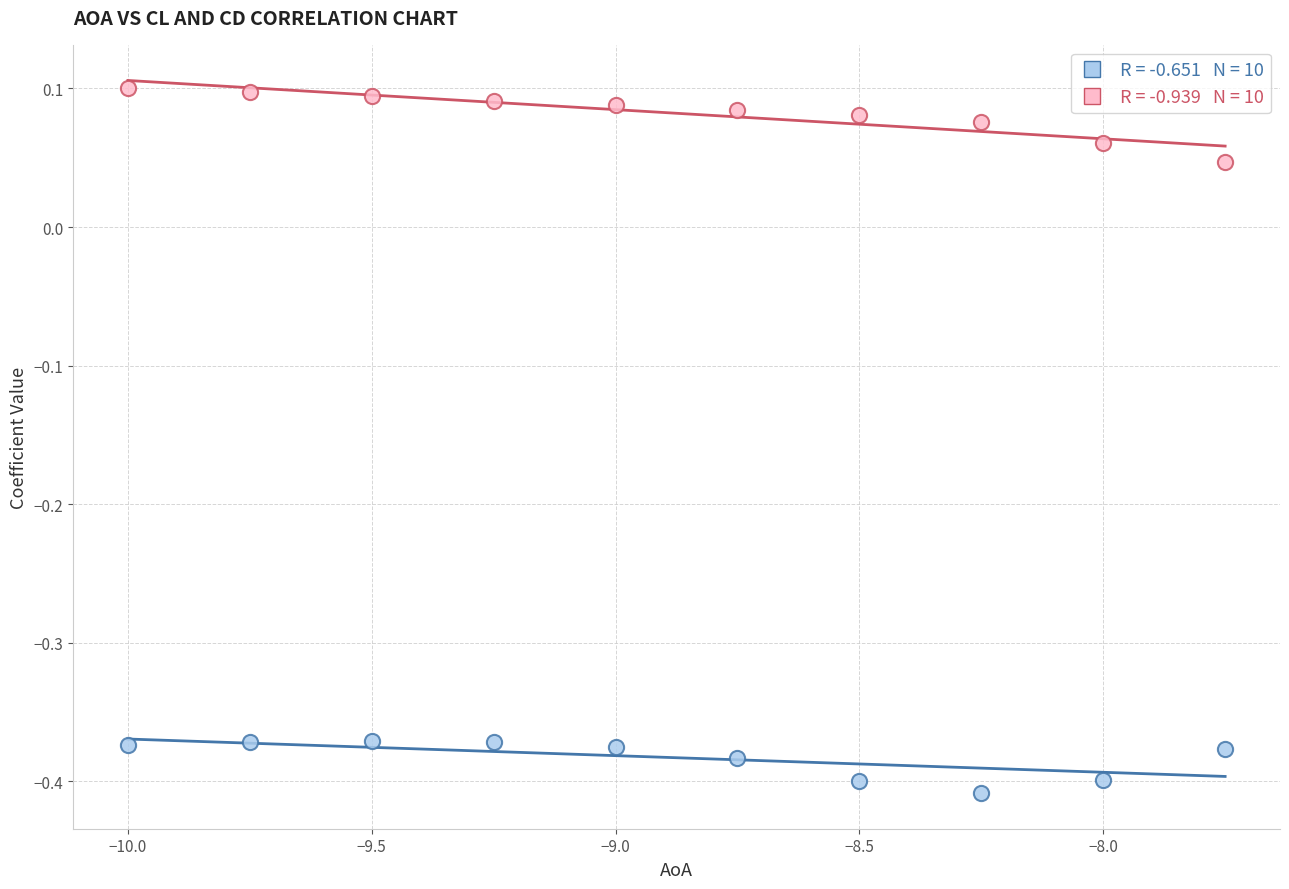

Across all data points, what is the range of Y values (max minus min)?

0.5